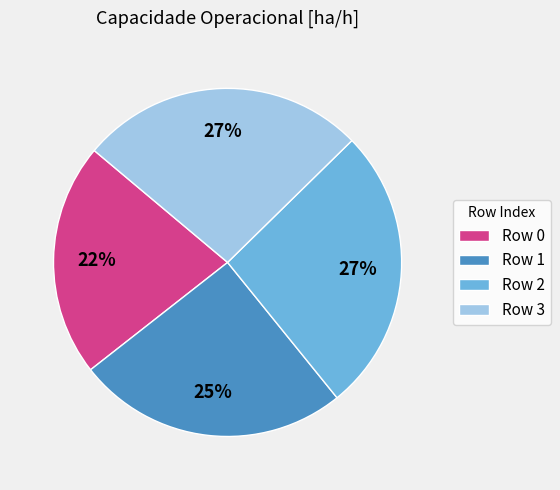

Approximately how many times larger is the value at Row 0 compared to Row 3?

0.8